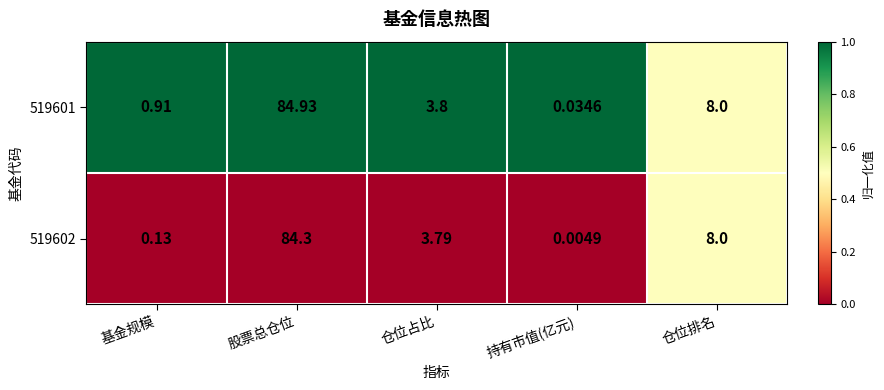

Where is 519602 nearest to the value 42?

仓位排名